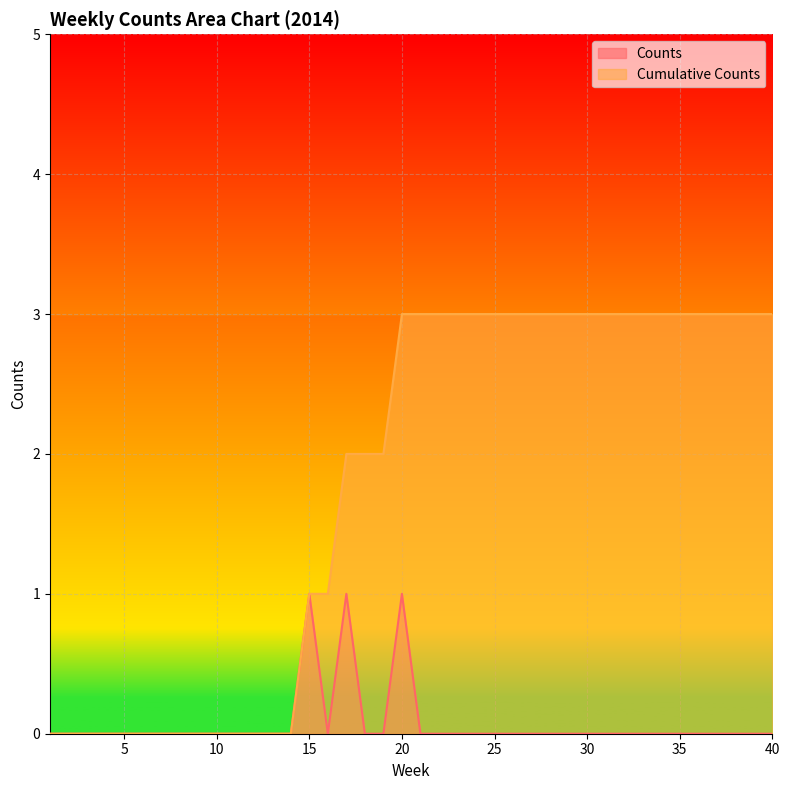

The Cumulative Counts series shows 5 at 31. True or false?

False